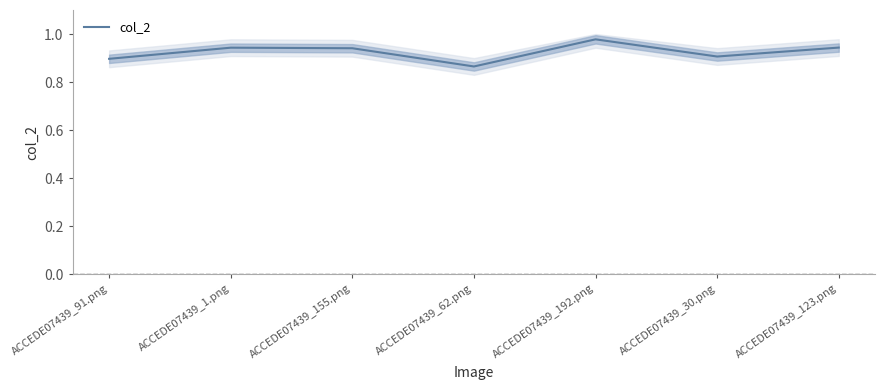

How many interior local valleys (lower than both neighbors) does the data have?

2